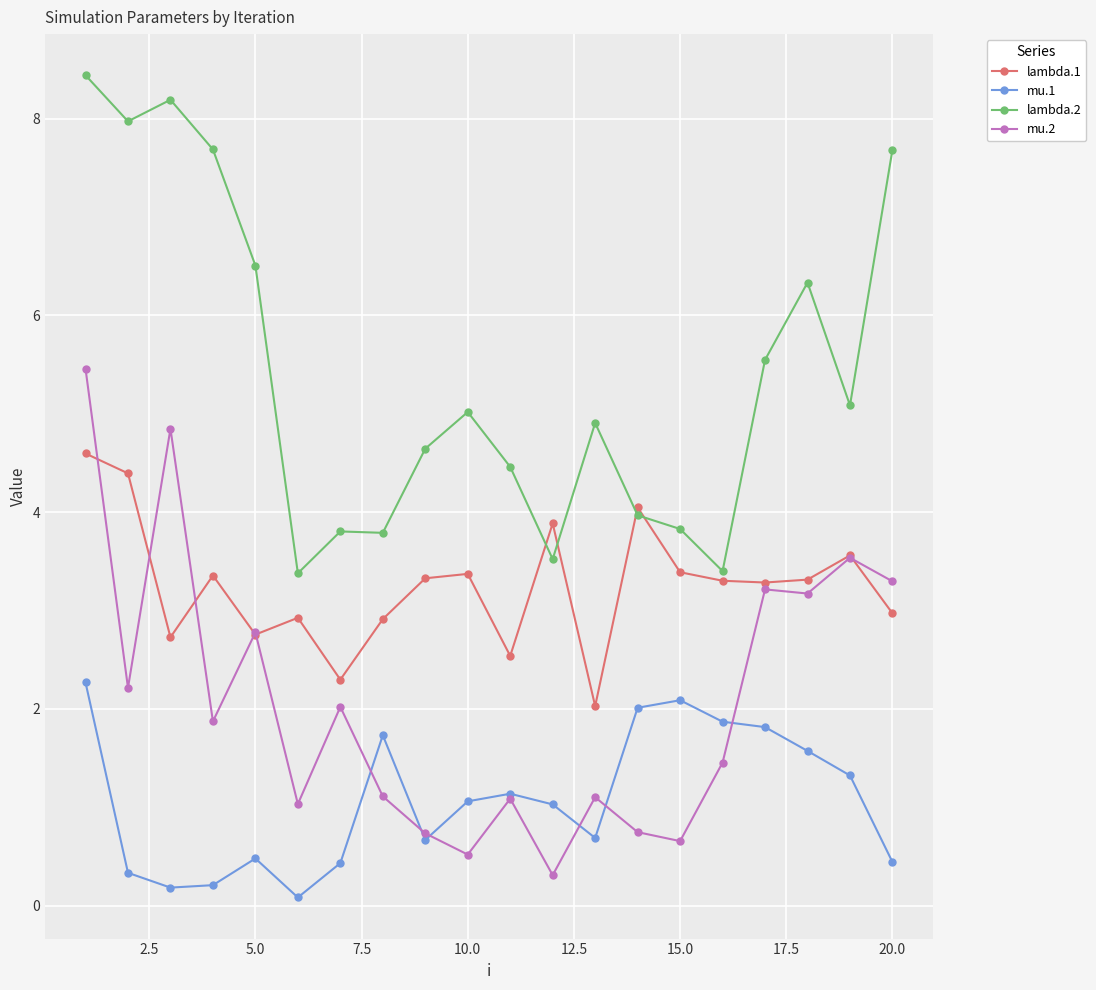

How many lines are shown in the chart?

4